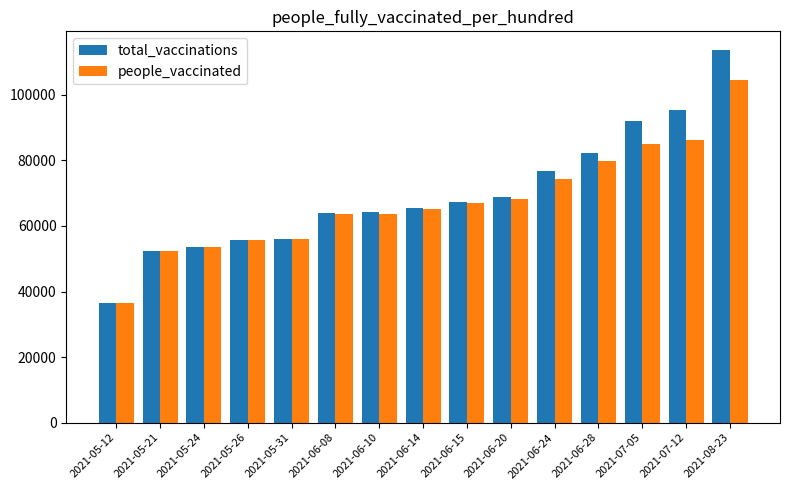

What position from the right is 2021-06-15?

7